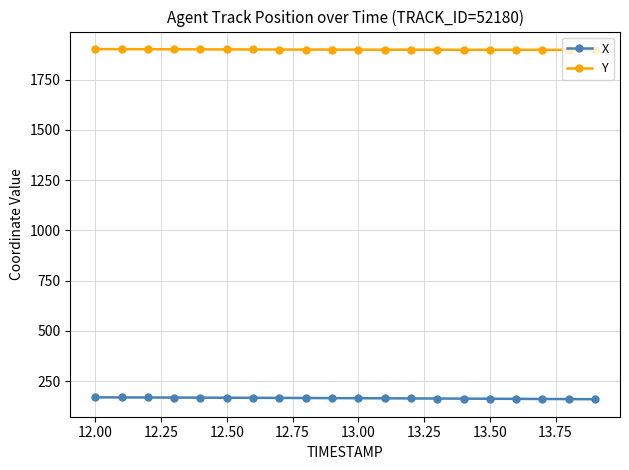

True or false: X and Y cross at least once.

False